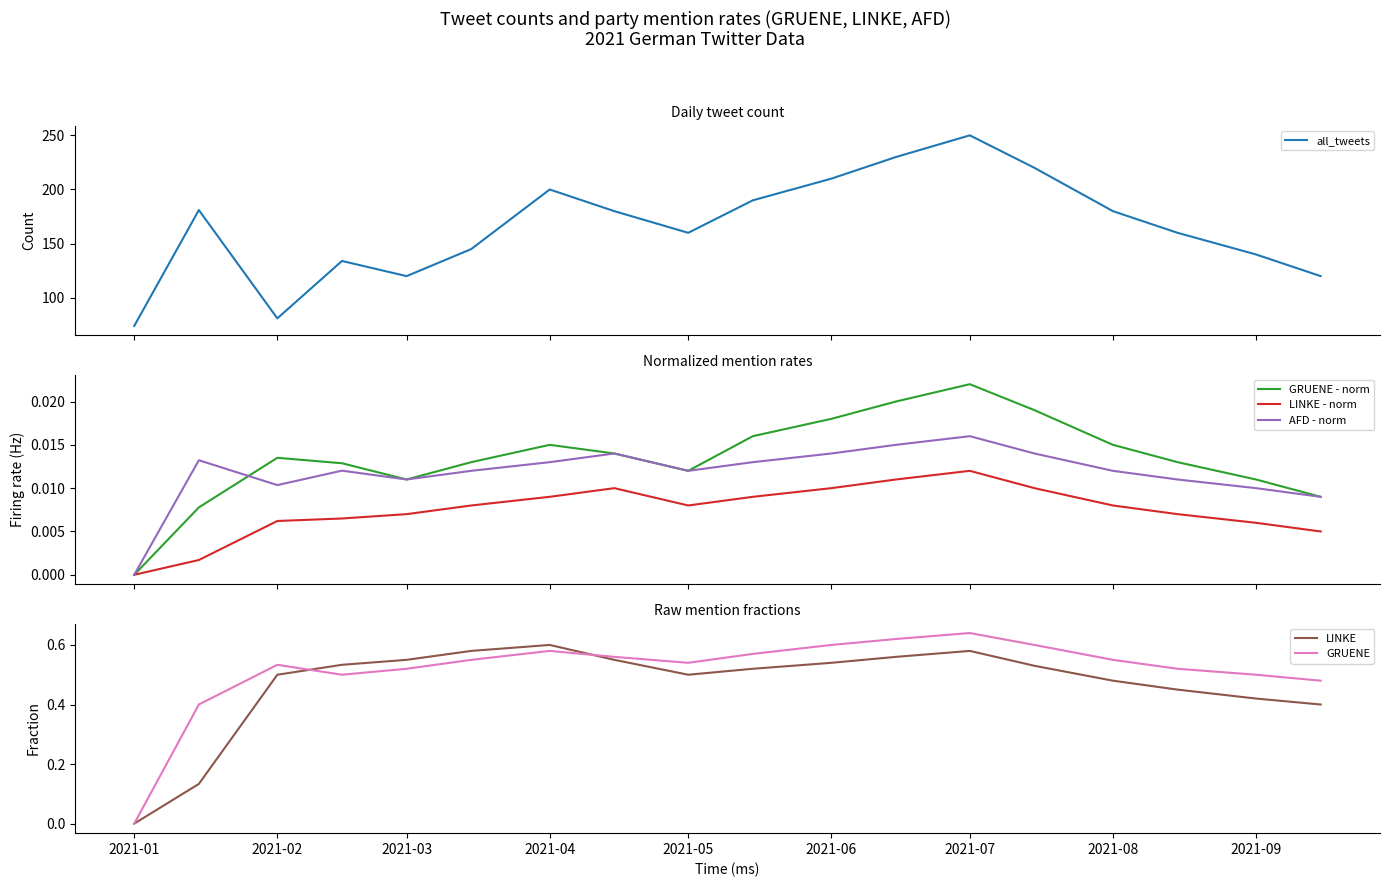

True or false: LINKE - norm and GRUENE - norm intersect in this chart.

False